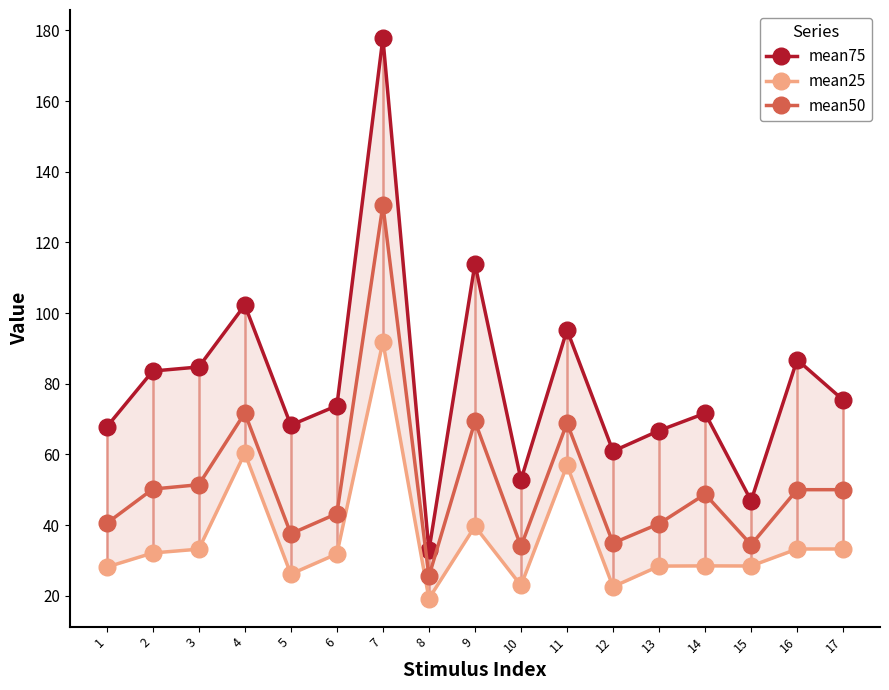

How many data points in mean50 are less than 48?

8